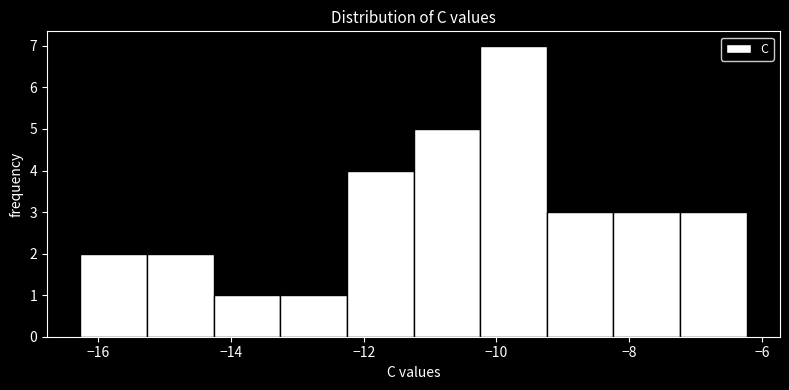

Reading left to right, list every bar in this chart as the range it spans on the x-axis followed by its height. Neither the bar edges nor the heights are printed on the chart, so give them approximately, as read against the axes.

-16.2 to -15.2: 2
-15.2 to -14.2: 2
-14.2 to -13.2: 1
-13.2 to -12.2: 1
-12.2 to -11.2: 4
-11.2 to -10.2: 5
-10.2 to -9.2: 7
-9.2 to -8.2: 3
-8.2 to -7.2: 3
-7.2 to -6.2: 3